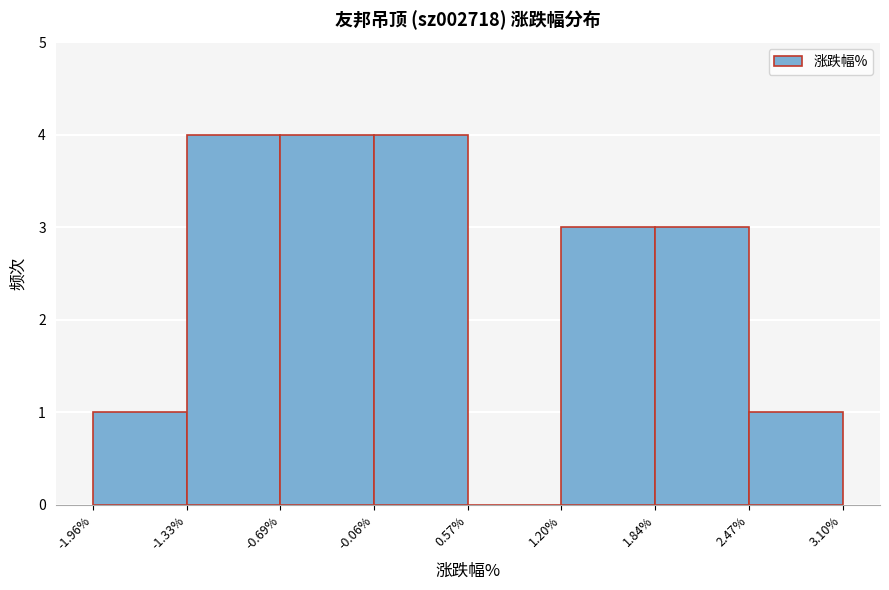

Reading left to right, transcribe this chart: for each bar, give the range it covers on the x-axis and its height. The values are not printed on the chart, so give them approximately, as read against the axis.

-1.96% to -1.33%: 1
-1.33% to -0.69%: 4
-0.69% to -0.06%: 4
-0.06% to 0.57%: 4
0.57% to 1.20%: 0
1.20% to 1.84%: 3
1.84% to 2.47%: 3
2.47% to 3.10%: 1